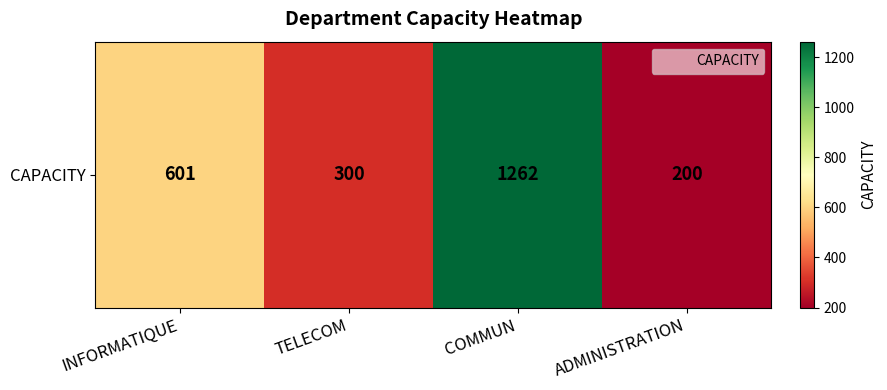

Which category has the lowest value across all series?

ADMINISTRATION